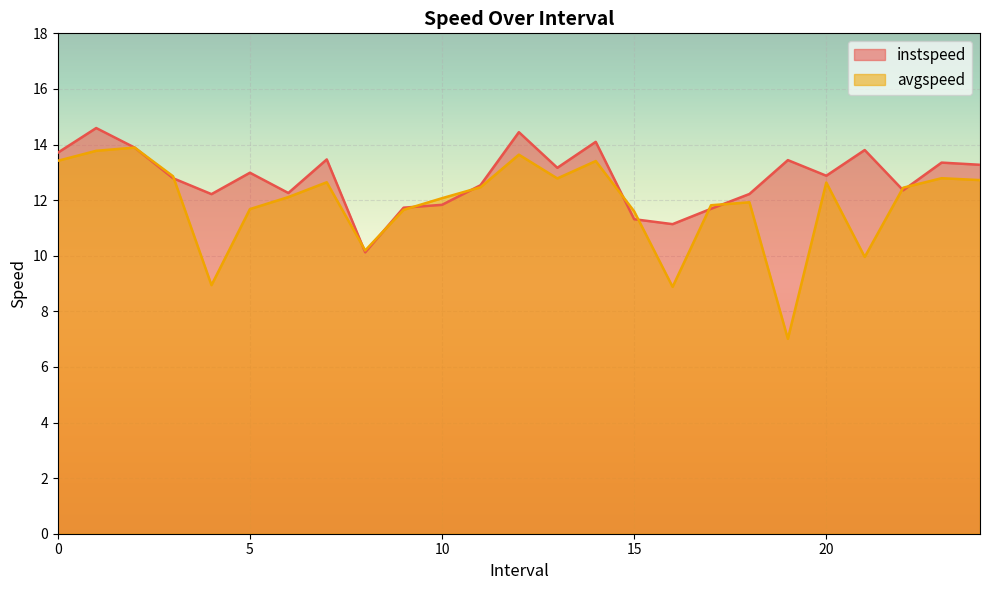

True or false: instspeed and avgspeed intersect in this chart.

True